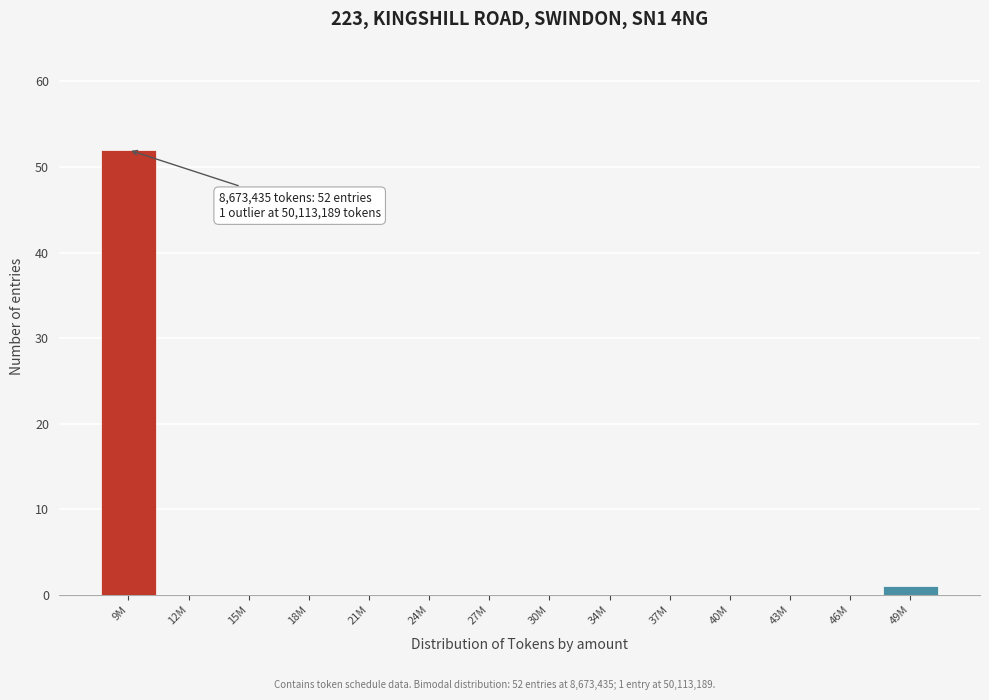

Reading left to right, extract all data points from this chart.

9M=52	12M=0	15M=0	18M=0	21M=0	24M=0	27M=0	30M=0	34M=0	37M=0	40M=0	43M=0	46M=0	49M=1